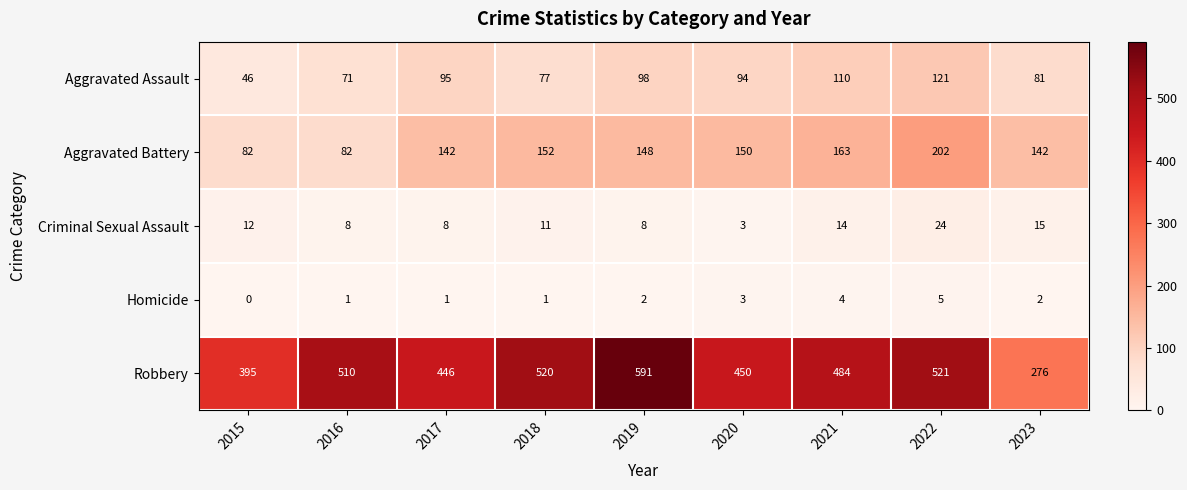

What is the average value of the Robbery series?

466